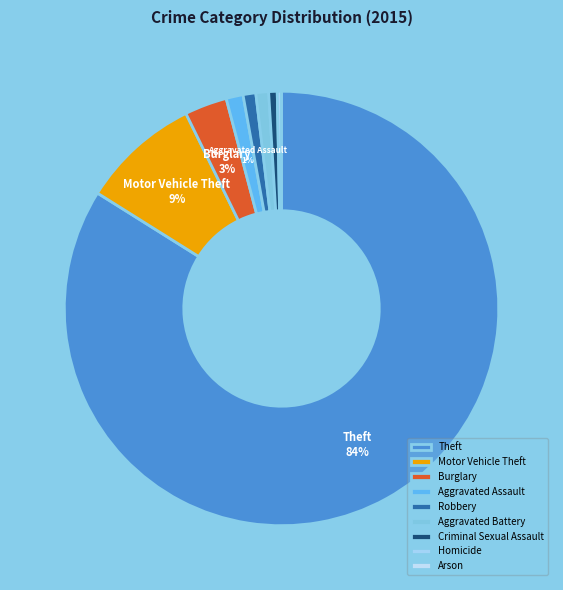

Which has a higher value, Criminal Sexual Assault or Burglary?

Burglary